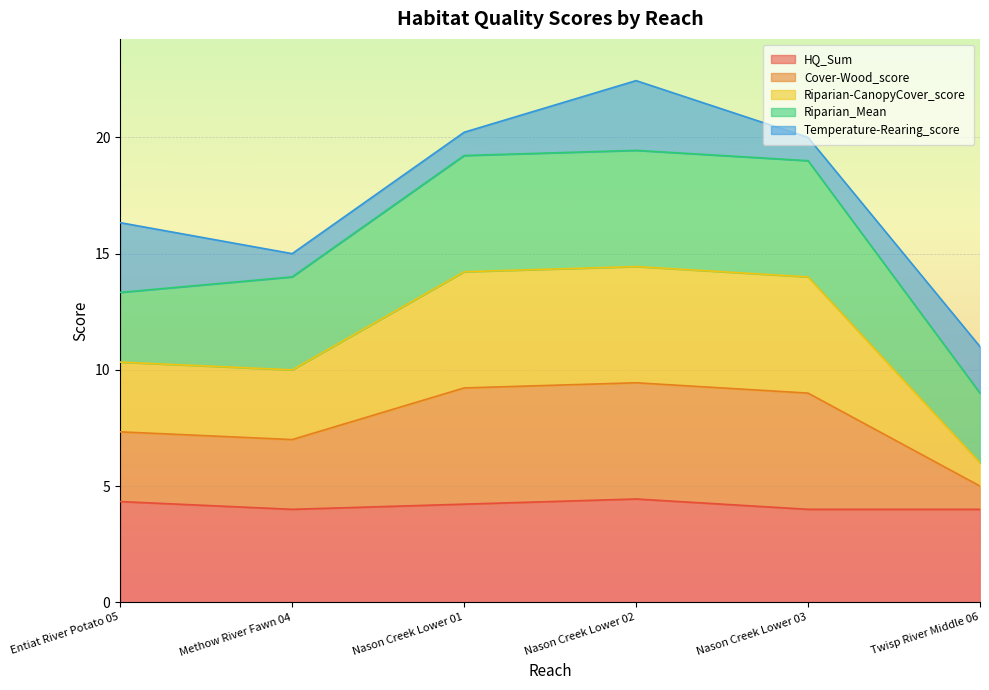

What is the maximum value shown in the chart?

19.4